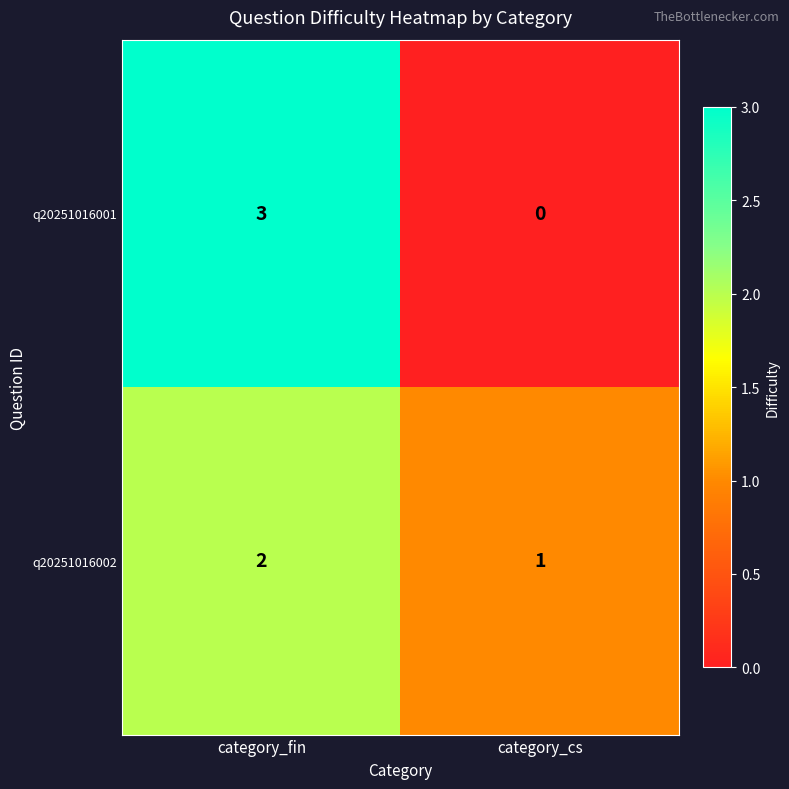

Is the value of q20251016002 at category_cs greater than the value of q20251016001 at category_cs?

Yes